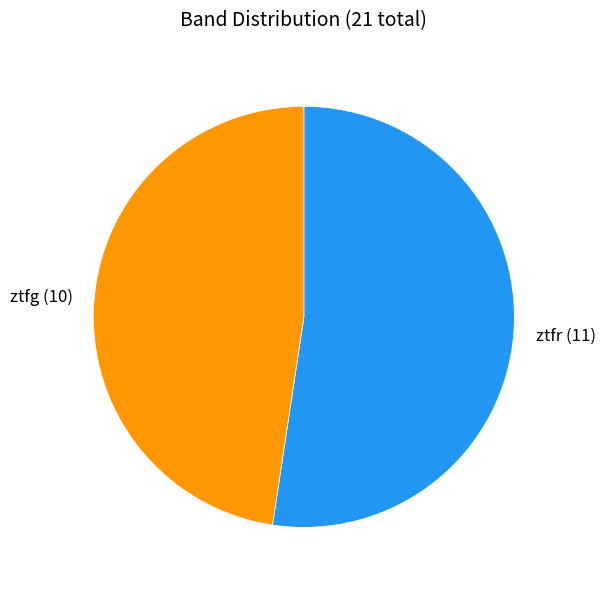

Is there a majority slice in this chart?

Yes